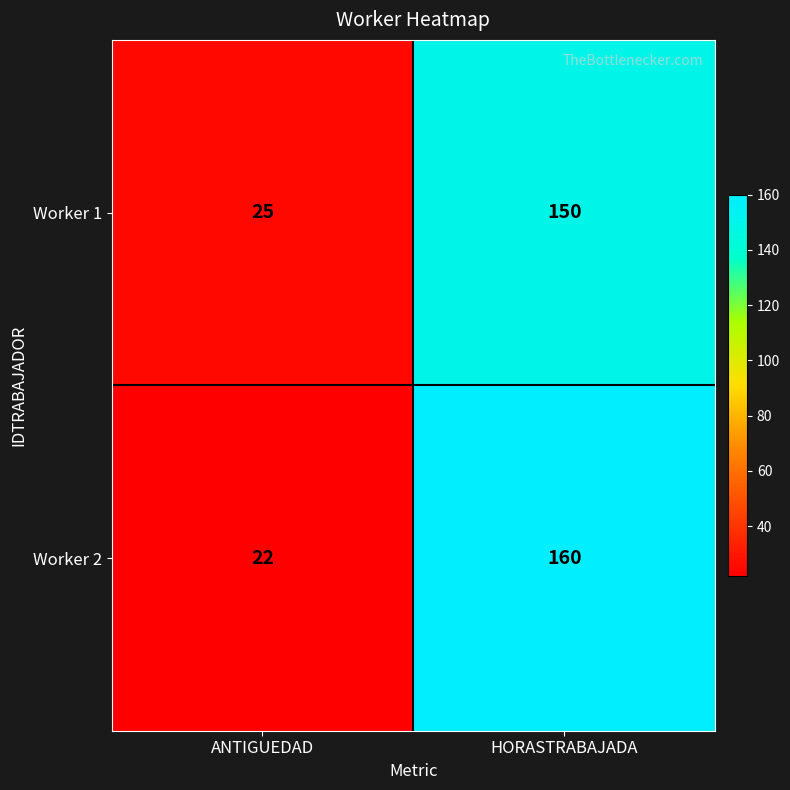

How many data points in Worker 1 are less than 150?

1